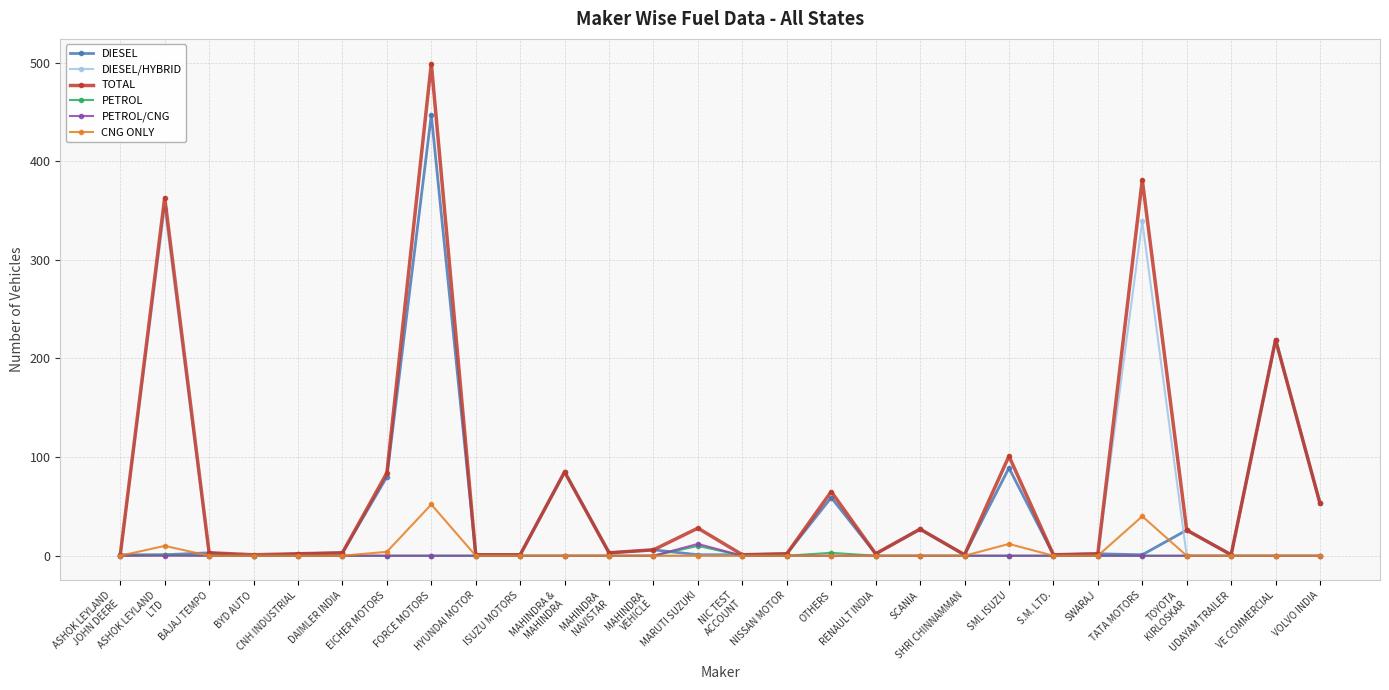

Where does the TOTAL series first go above 3?

ASHOK LEYLAND
LTD